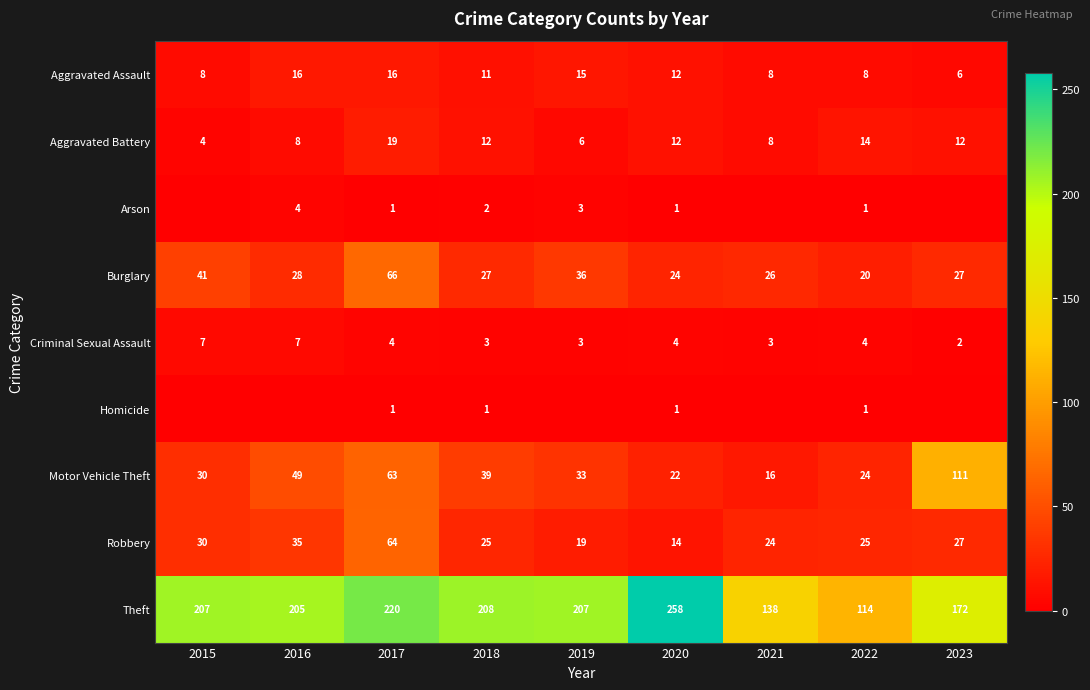

At which label does Theft reach its minimum?

2022